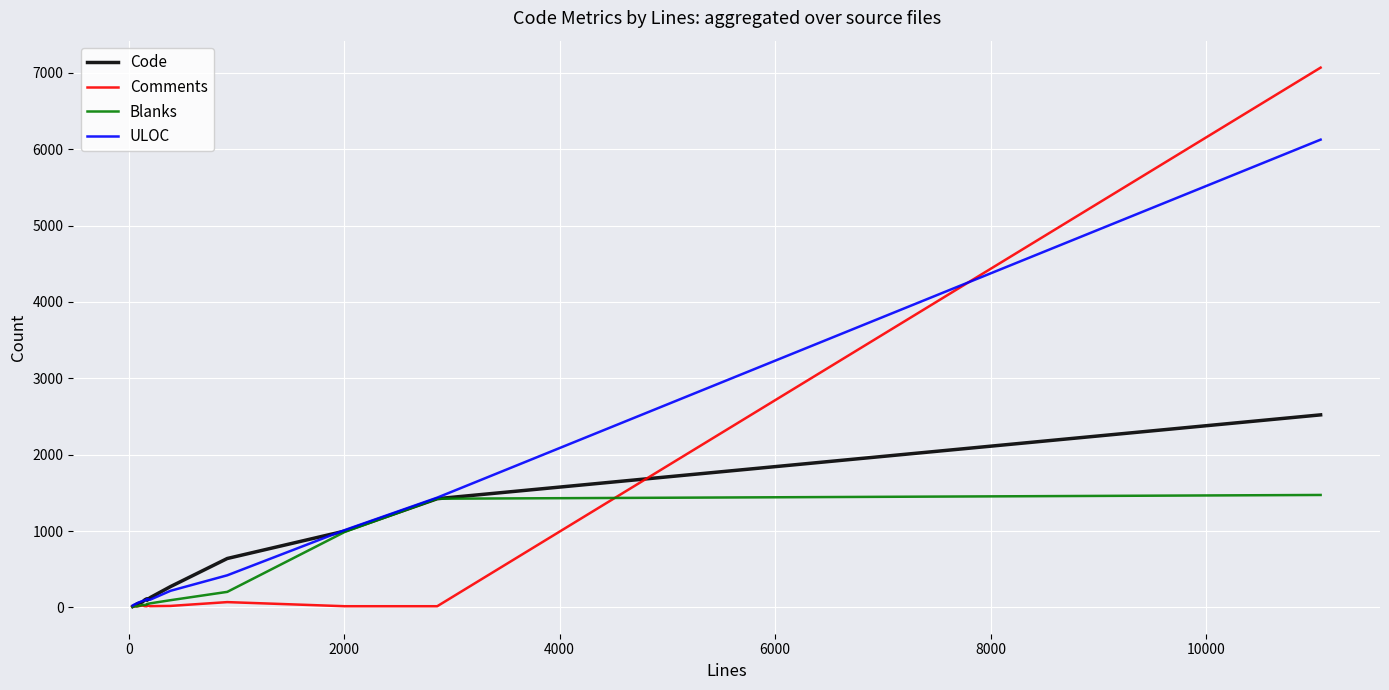

List the series in order of their peak value, highest first.

Comments, ULOC, Code, Blanks